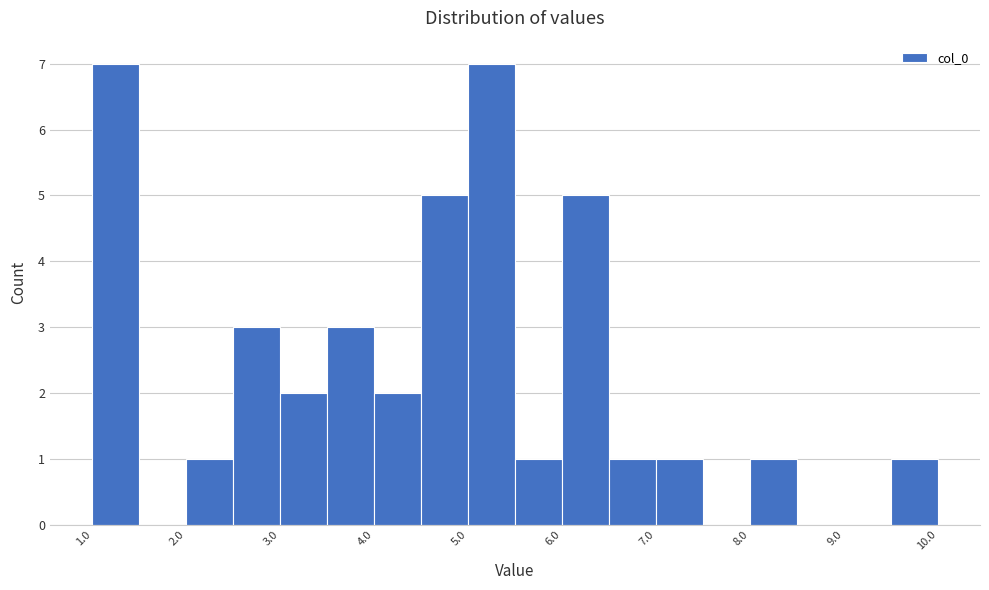

Reading left to right, list every bar in this chart as the range it spans on the x-axis followed by its height. The values are not printed on the chart, so give them approximately, as read against the axis.

1.0 to 1.5: 7
1.5 to 2.0: 0
2.0 to 2.5: 1
2.5 to 3.0: 3
3.0 to 3.5: 2
3.5 to 4.0: 3
4.0 to 4.5: 2
4.5 to 5.0: 5
5.0 to 5.5: 7
5.5 to 6.0: 1
6.0 to 6.5: 5
6.5 to 7.0: 1
7.0 to 7.5: 1
7.5 to 8.0: 0
8.0 to 8.5: 1
8.5 to 9.0: 0
9.0 to 9.5: 0
9.5 to 10.0: 1